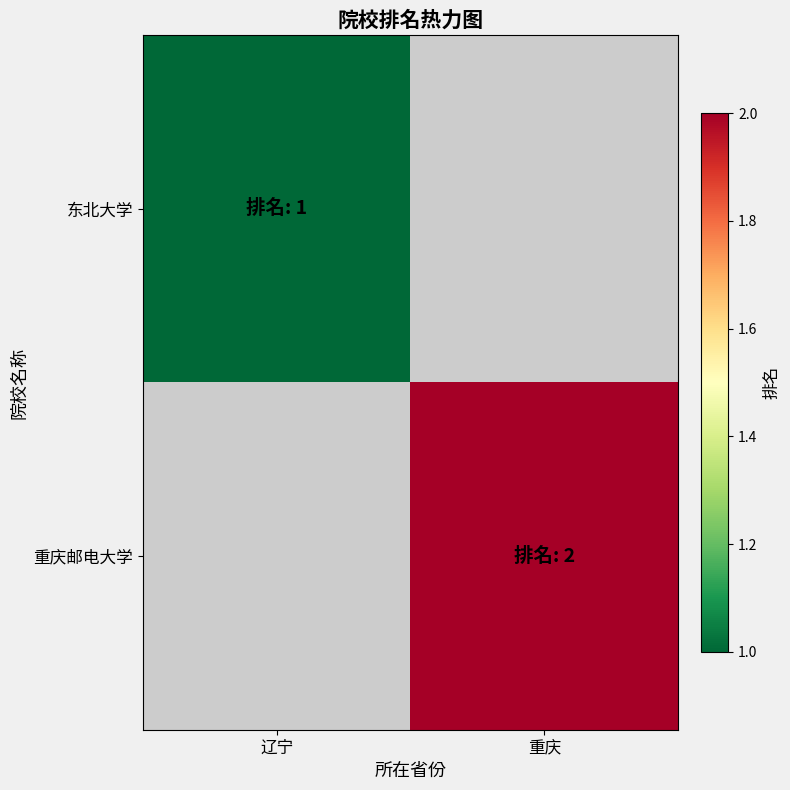

What is the lowest value of the 东北大学 series?

1.0